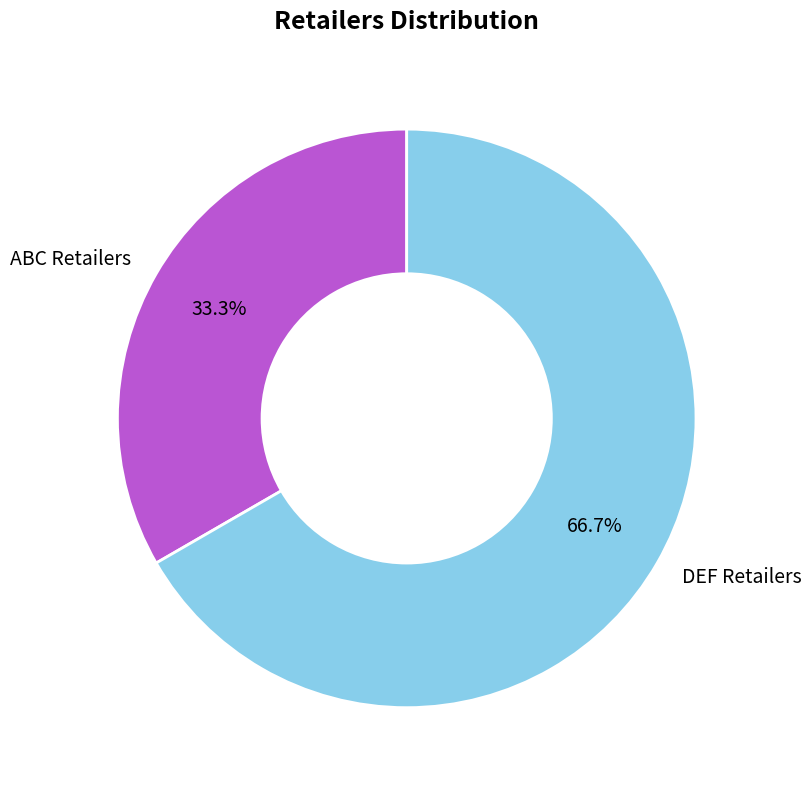

What is the majority slice?

DEF Retailers